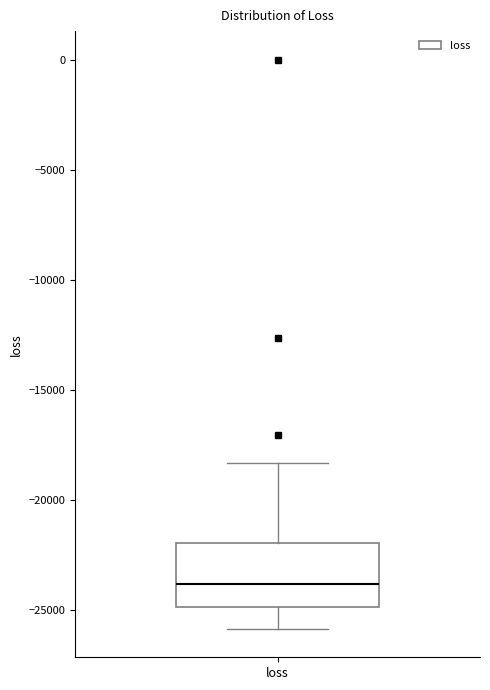

Where does the lower whisker of the box for loss end on the y-axis? The values are not printed on the chart, so give them approximately, as read against the axis.

-26000